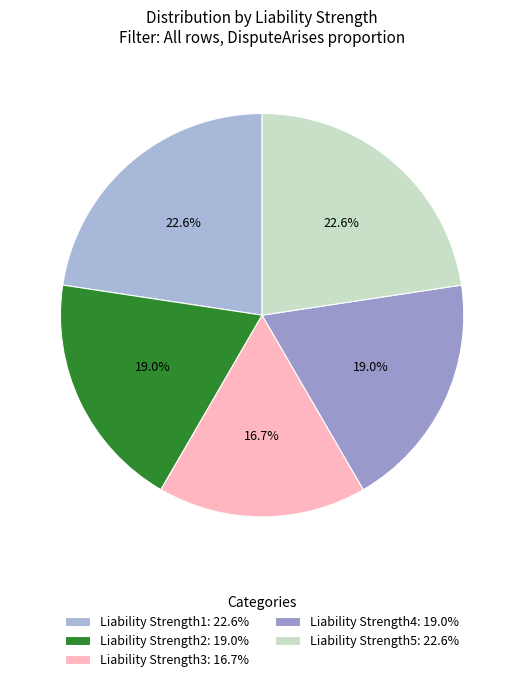

Is there a majority slice in this chart?

No